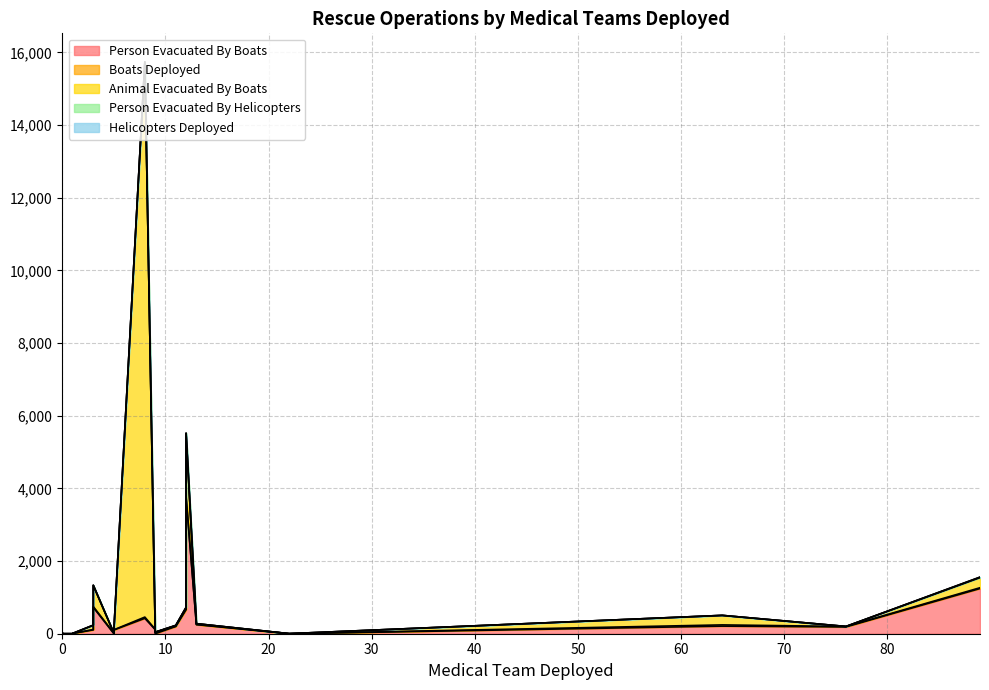

True or false: Helicopters Deployed has a value of 0 at 9.

True